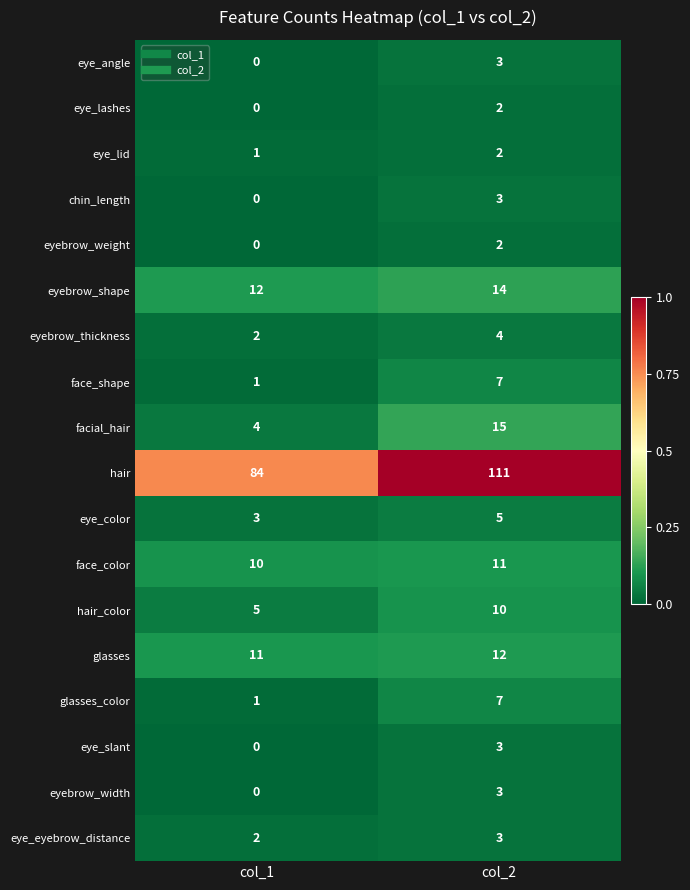

True or false: eye_lid has a value of 2 at col_2.

True